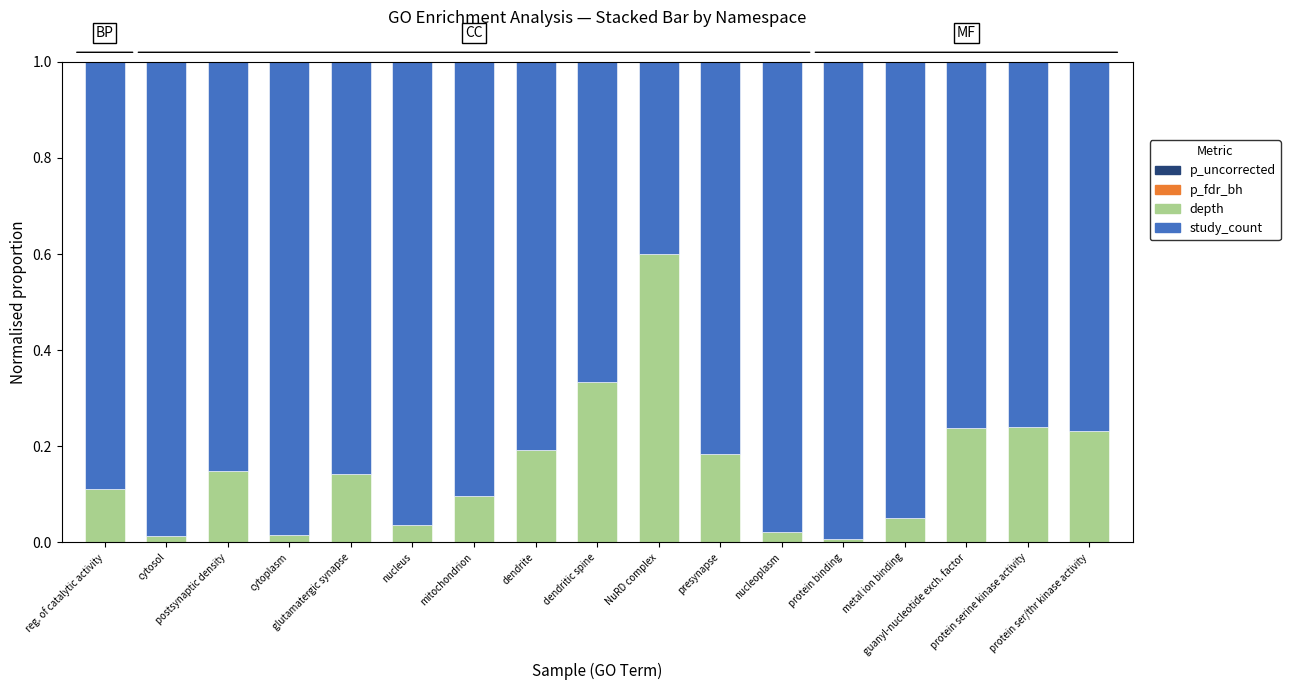

What is the label of the 13th bar from the right?

glutamatergic synapse